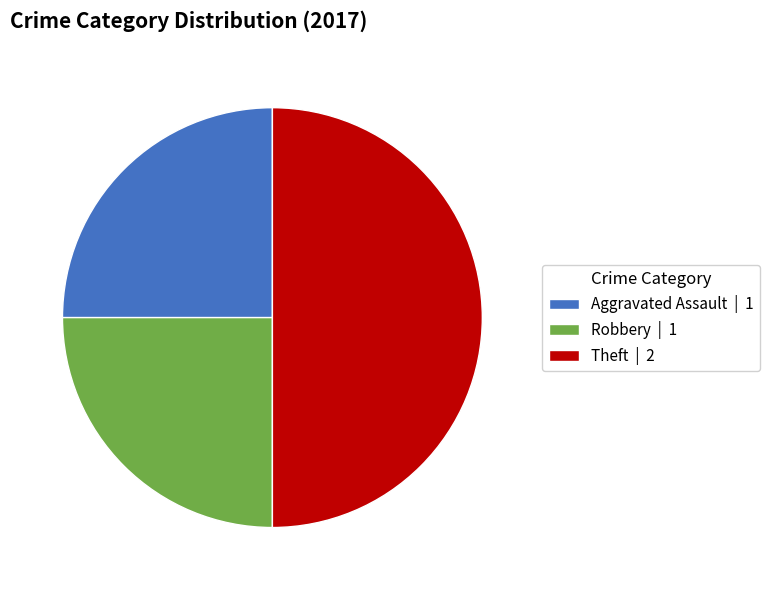

How many slices are in this pie chart?

3